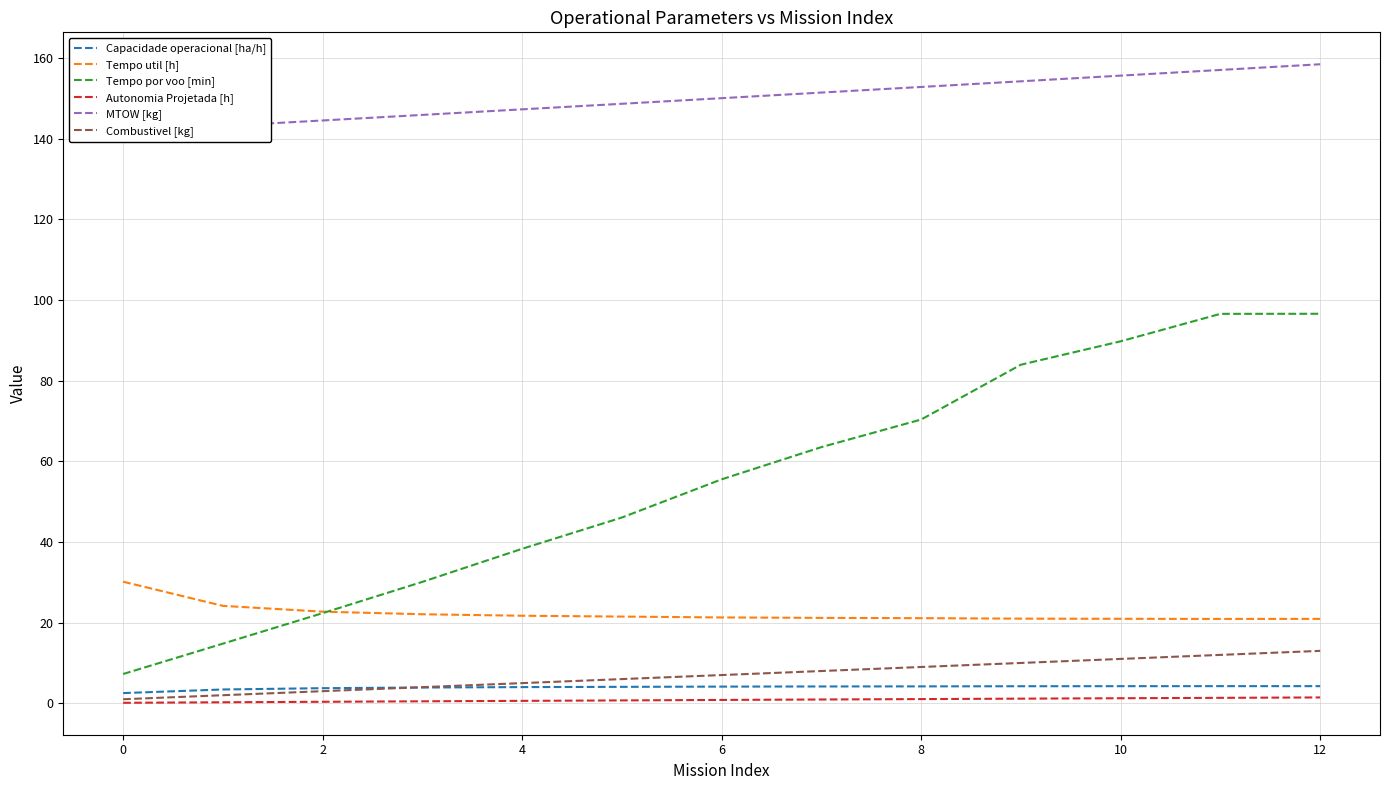

What is the value of the Combustivel [kg] point at the 9th from the left?

9.0